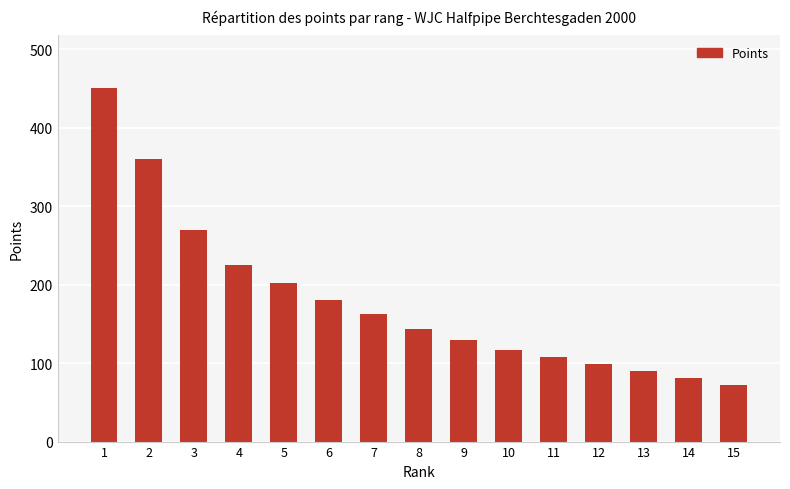

The chart shows a value of 128 at 3. True or false?

False